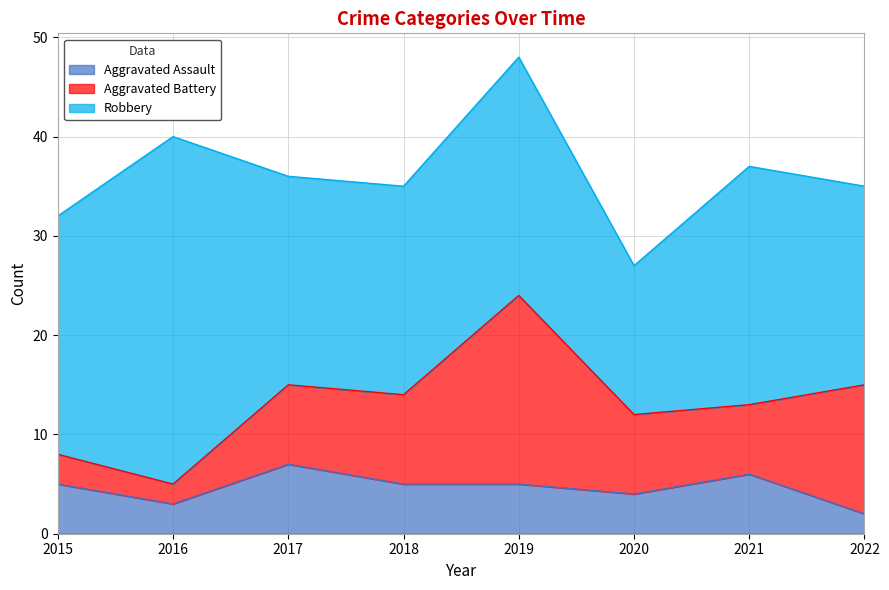

At which category does Aggravated Assault reach its first local valley?

2016